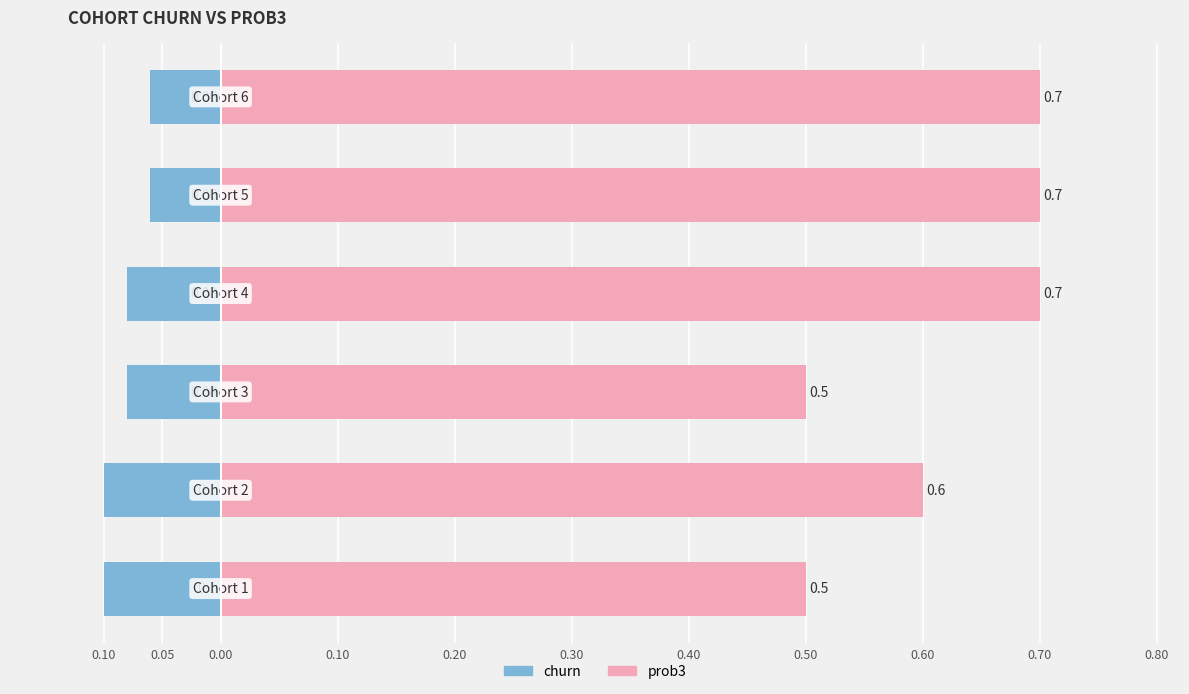

Which has a higher value, 0.10 or 0.20?

0.20